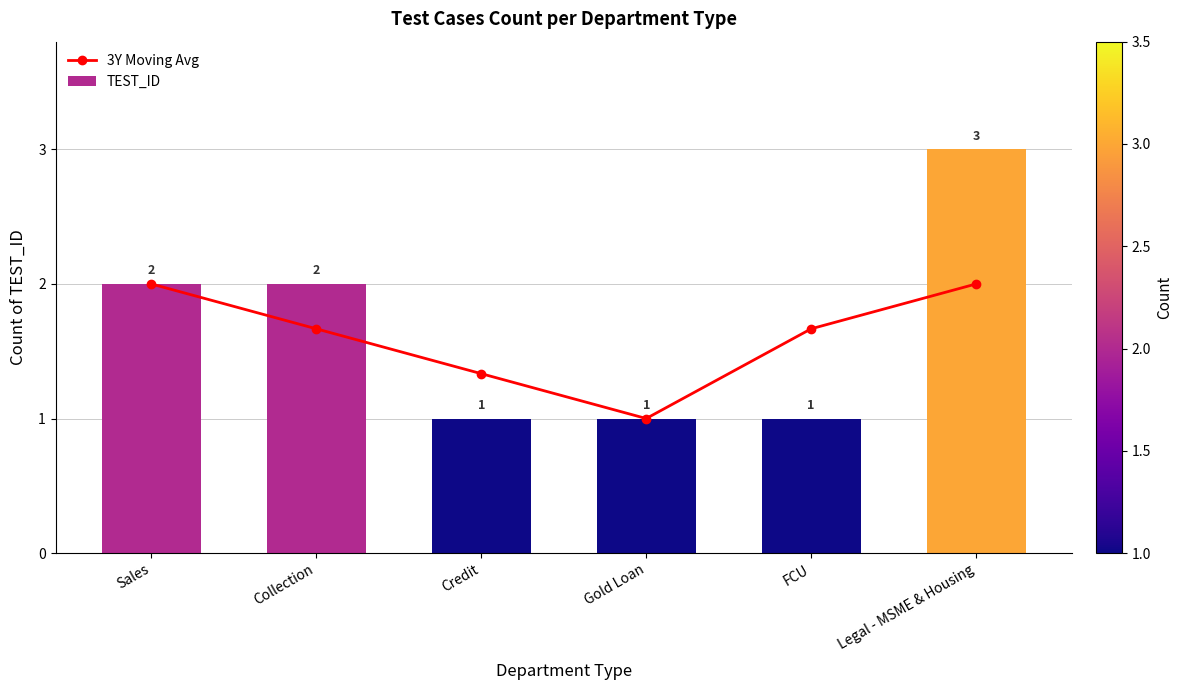

How many values in the TEST_ID series exceed 2?

1